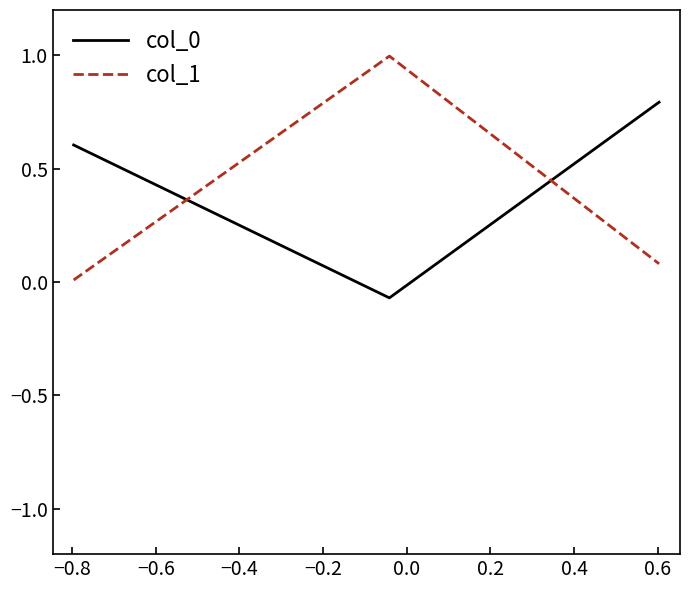

What is the difference between the maximum and minimum values in the col_1 series?

1.0